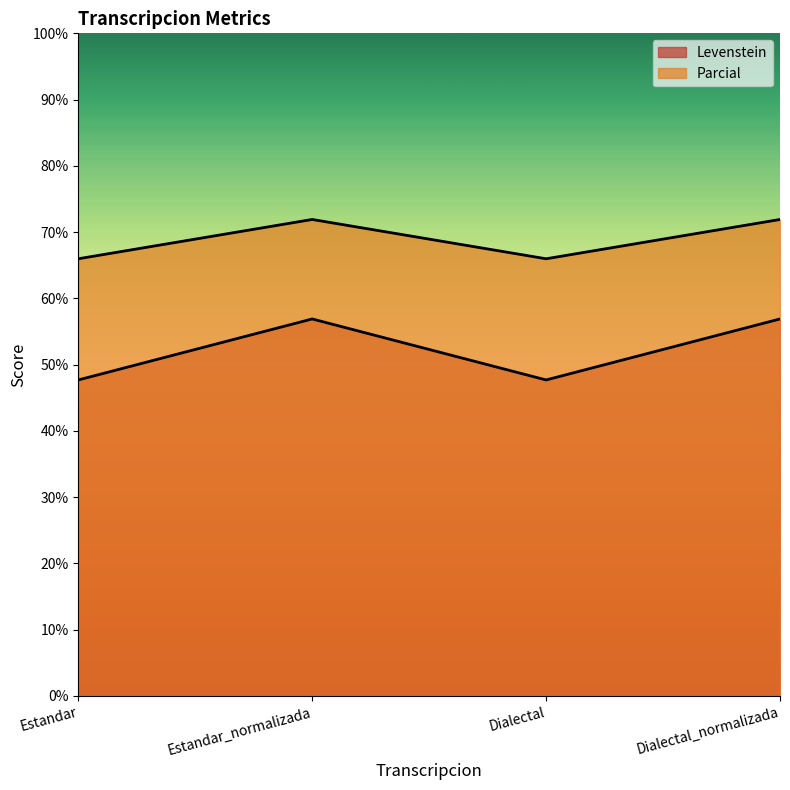

Reading right to left, transcribe all the data shown in this chart.

Levenstein: 56.9	47.7	56.9	47.7
Parcial: 71.9	66.0	71.9	66.0